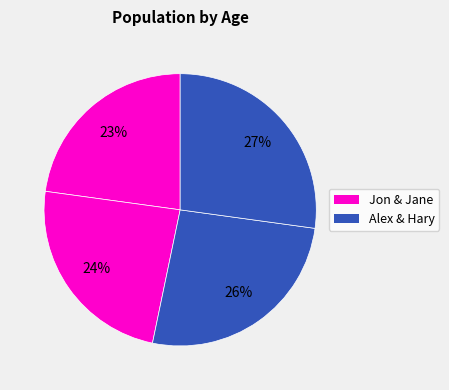

To the nearest percent, what is the difference between the largest and smallest slice percentages?

4%